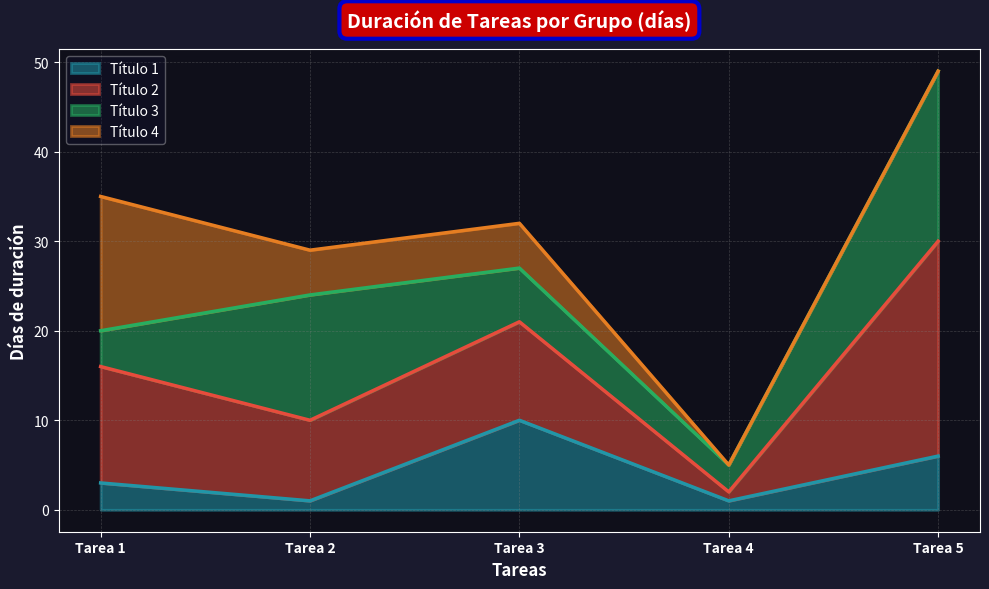

Which series changed the most between Tarea 2 and Tarea 3?

Título 1